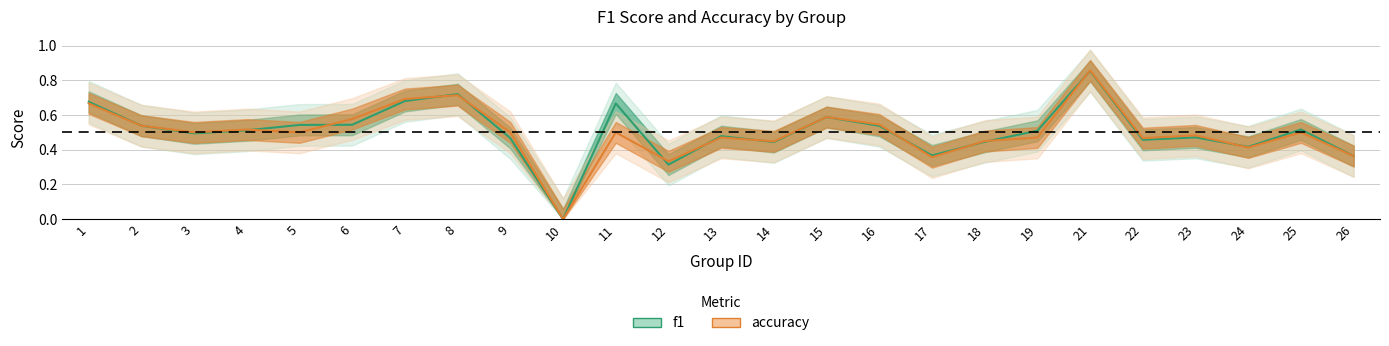

Which series changed the most between 7 and 13?

accuracy